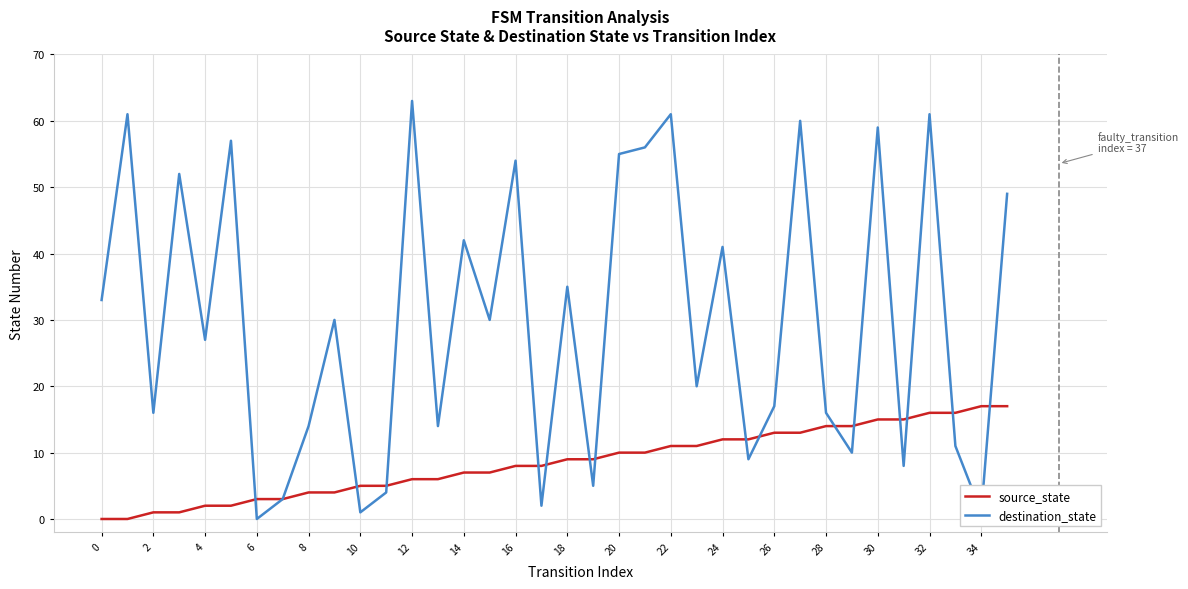

Does the chart have visible grid lines?

Yes